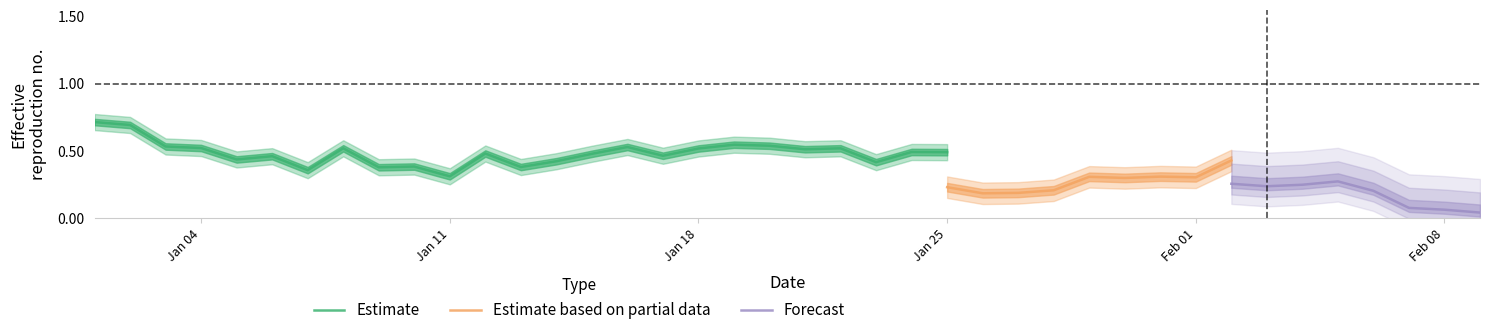

What is the highest value of the Estimate series?

0.7